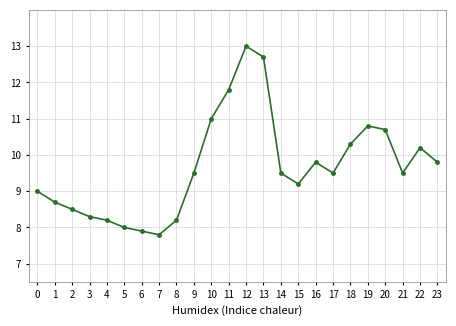

What is the smallest value displayed?

7.8